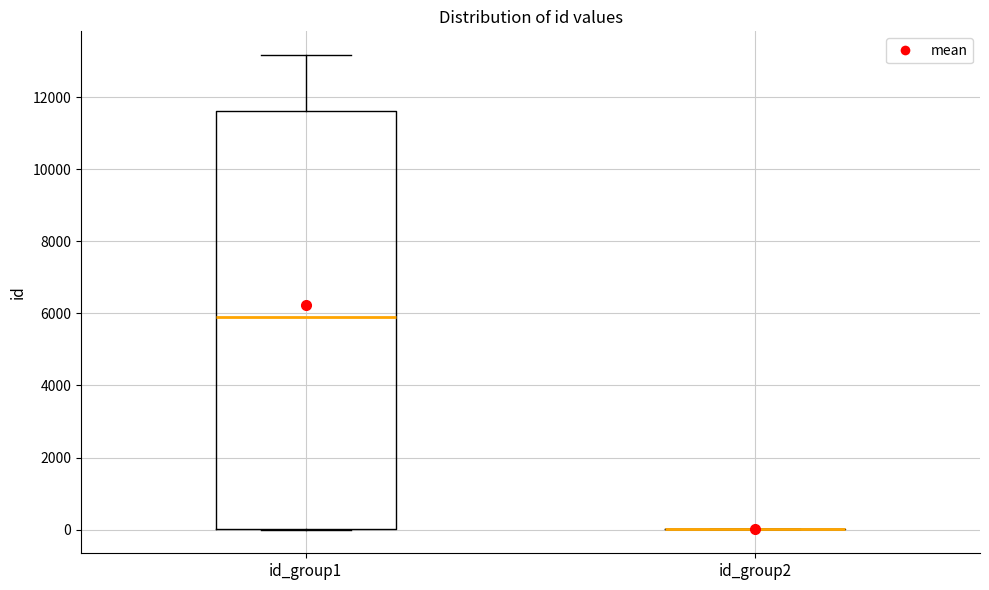

Reading left to right, read every box against the y-axis: the position of its median line, the range the box covers, and the ends of its whiskers. The values are not printed on the chart, so give them approximately, as read against the axis.

id_group1: median 5800, box 0 to 11600, whiskers 0 to 13200
id_group2: box collapsed to a line at 0, whiskers 0 to 0